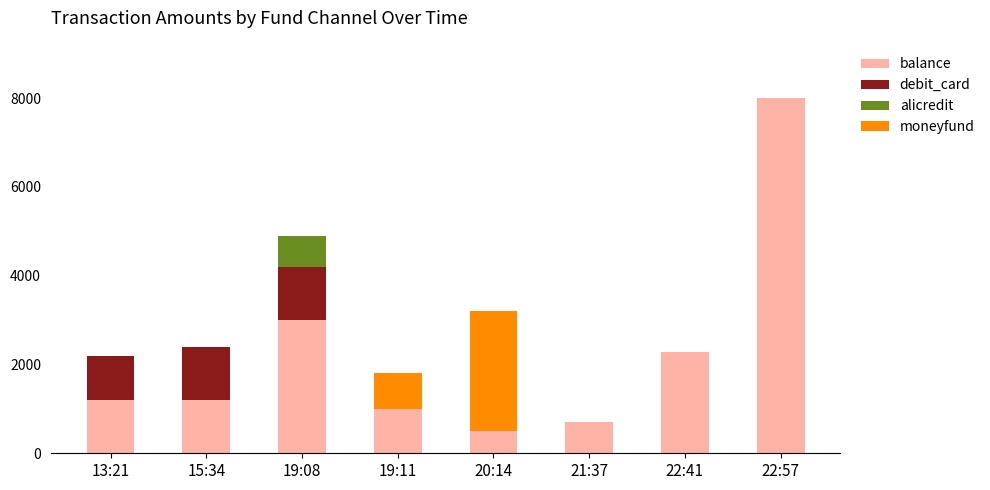

What are all the series names shown in the legend?

balance, debit_card, alicredit, moneyfund